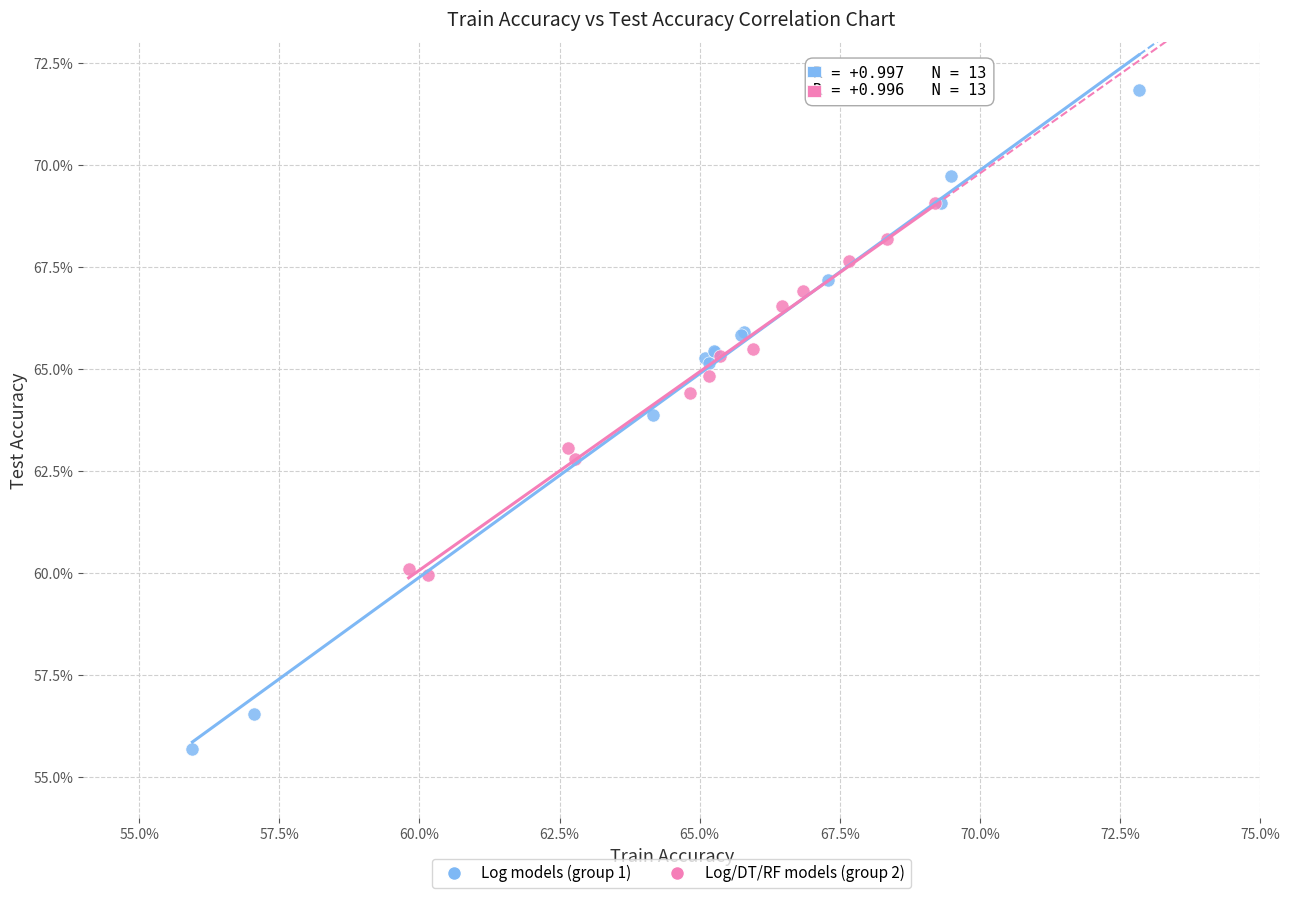

Which series reaches the maximum Y coordinate?

Log models (group 1)